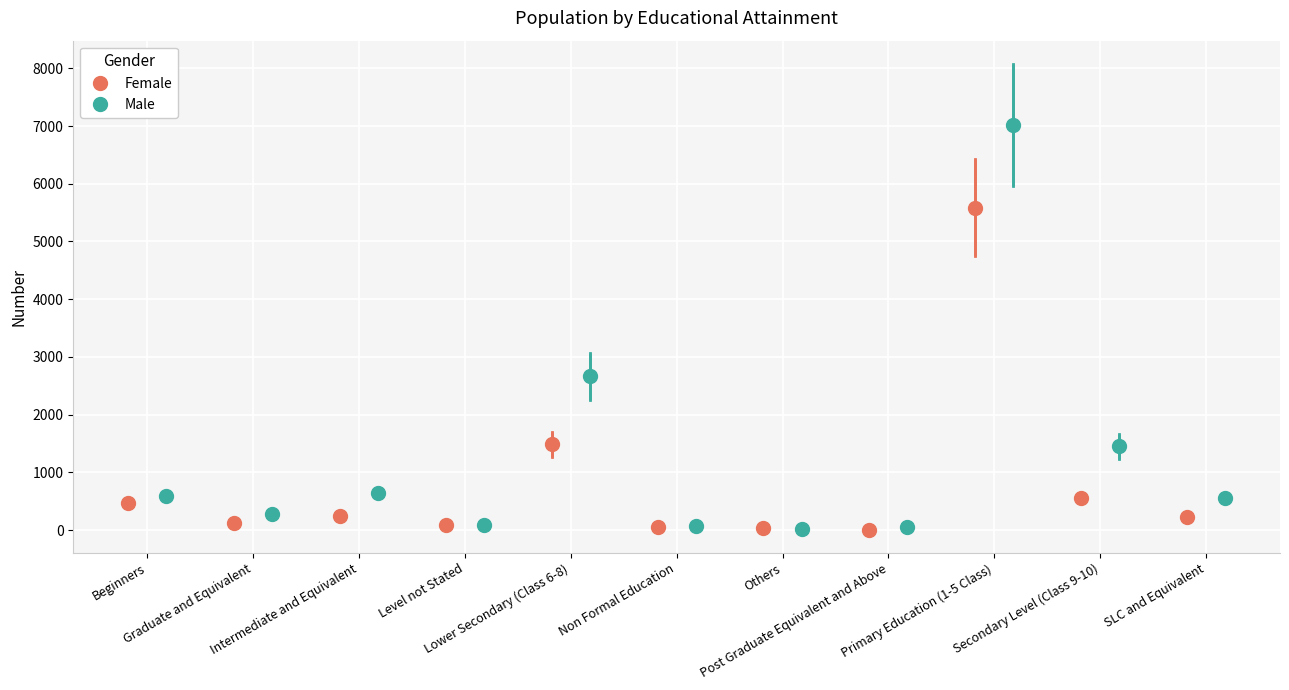

What is the highest value of the Female series?

5584